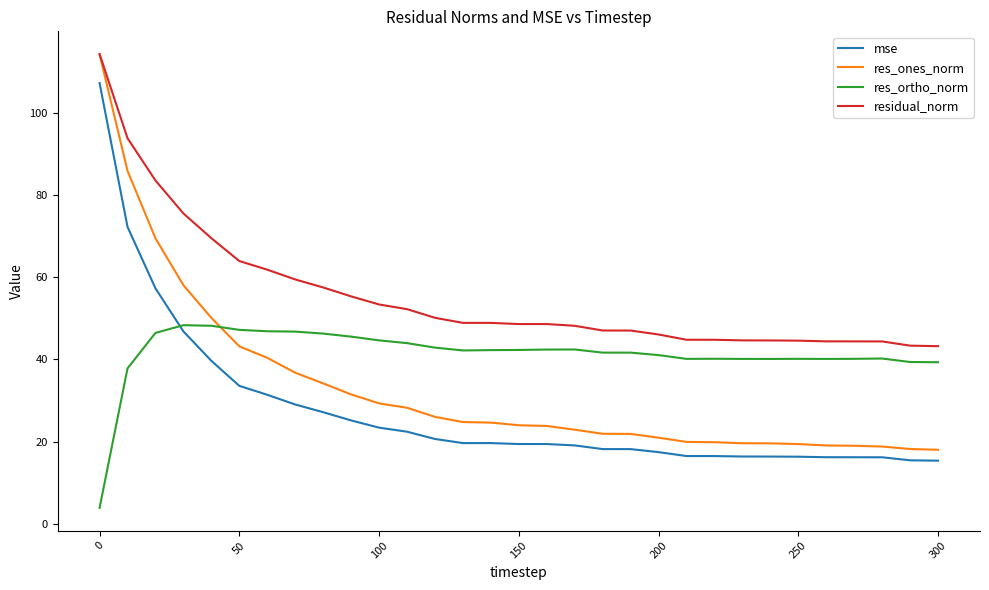

Which series has the largest total across all categories?

residual_norm